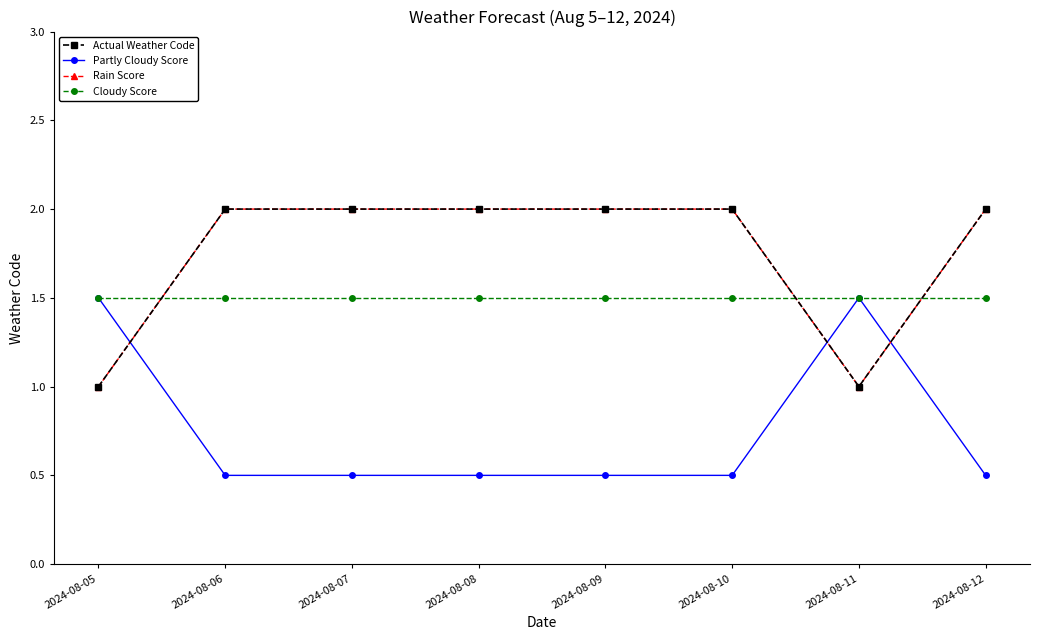

Which category has the highest value in the Partly Cloudy Score series?

2024-08-05